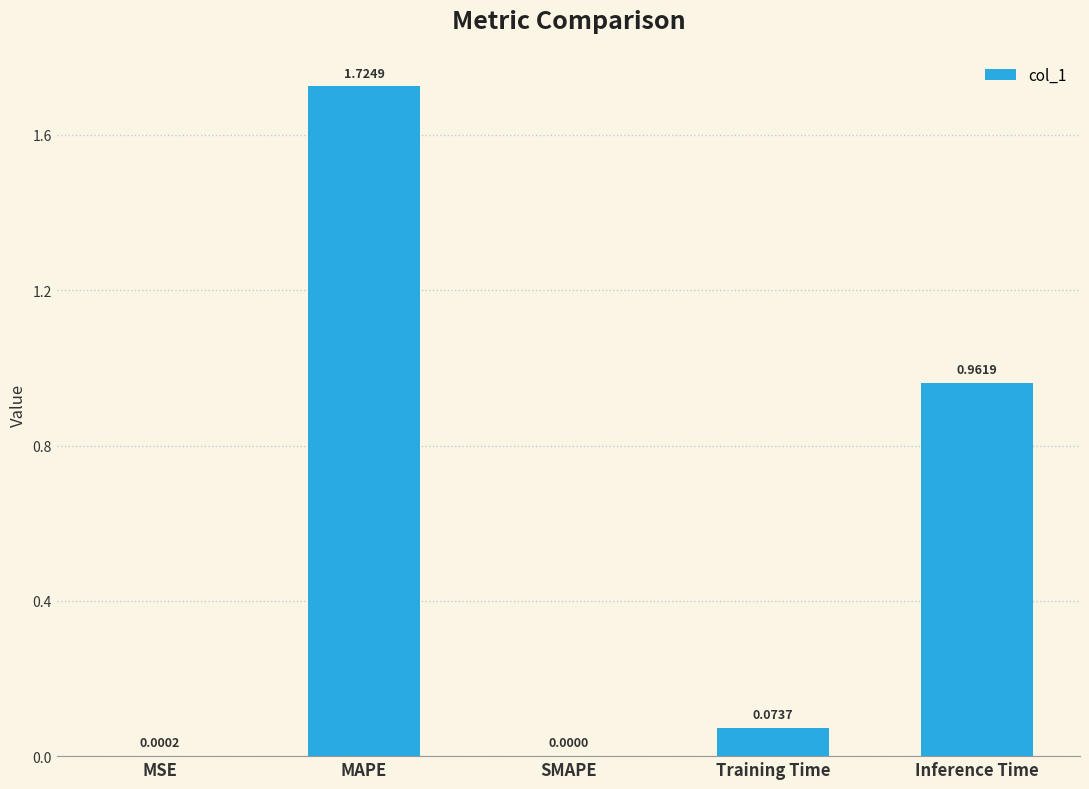

Where is the data nearest to the value 0?

SMAPE